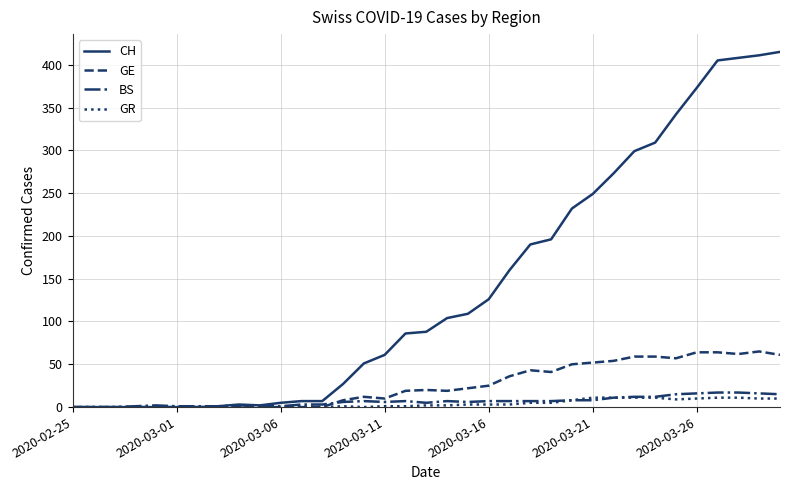

What is the greatest value displayed?

415